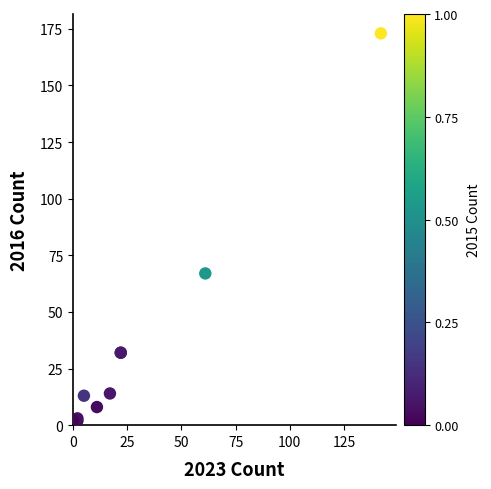

What Y value in the scatter plot is closest to 87?

67